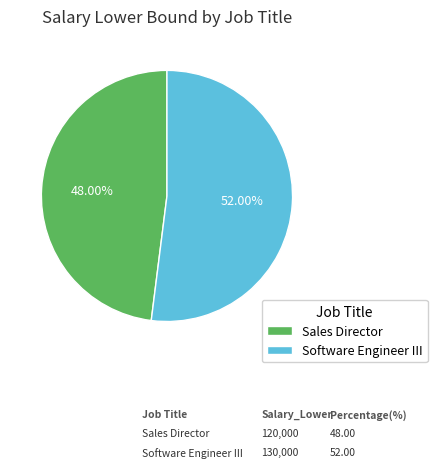

How many slices are in this pie chart?

2